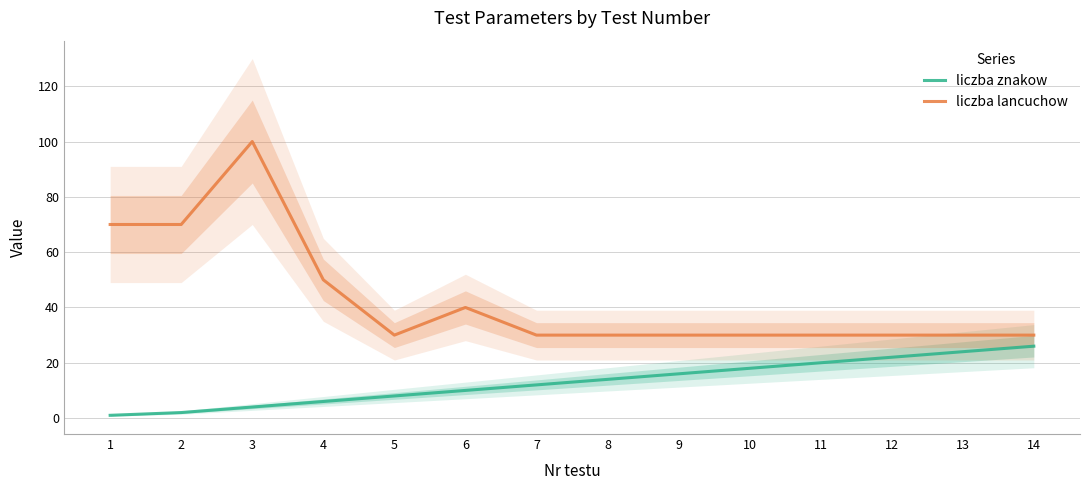

Does the chart display data point markers on the line(s)?

No